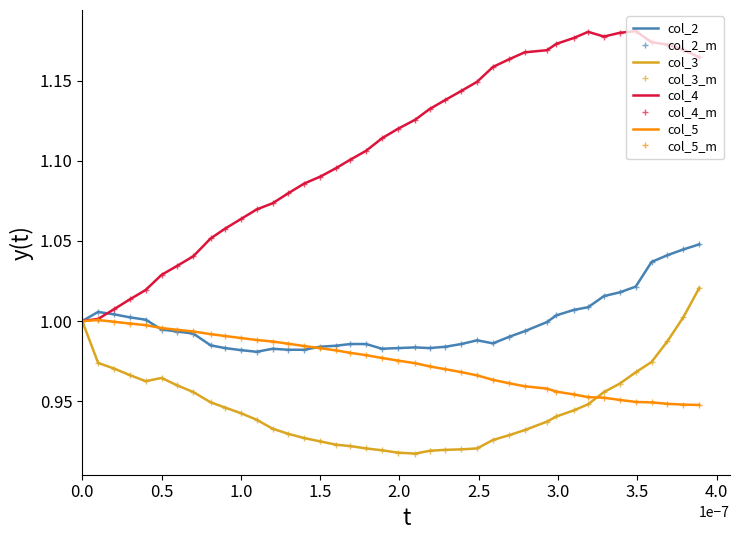

Reading left to right, transcribe all the data shown in this chart.

col_2: 1.0	1.0	1.0	1.0	1.0	1.0	1.0	1.0	1.0	1.0	1.0	1.0	1.0	1.0	1.0	1.0	1.0	1.0	1.0	1.0	1.0	1.0	1.0	1.0	1.0	1.0	1.0	1.0	1.0	1.0	1.0	1.0	1.0	1.0	1.0	1.0	1.0	1.0	1.0	1.0
col_3: 1.0	1.0	1.0	1.0	1.0	1.0	1.0	1.0	0.9	0.9	0.9	0.9	0.9	0.9	0.9	0.9	0.9	0.9	0.9	0.9	0.9	0.9	0.9	0.9	0.9	0.9	0.9	0.9	0.9	0.9	0.9	0.9	0.9	1.0	1.0	1.0	1.0	1.0	1.0	1.0
col_4: 1.0	1.0	1.0	1.0	1.0	1.0	1.0	1.0	1.1	1.1	1.1	1.1	1.1	1.1	1.1	1.1	1.1	1.1	1.1	1.1	1.1	1.1	1.1	1.1	1.1	1.1	1.2	1.2	1.2	1.2	1.2	1.2	1.2	1.2	1.2	1.2	1.2	1.2	1.2	1.2
col_5: 1.0	1.0	1.0	1.0	1.0	1.0	1.0	1.0	1.0	1.0	1.0	1.0	1.0	1.0	1.0	1.0	1.0	1.0	1.0	1.0	1.0	1.0	1.0	1.0	1.0	1.0	1.0	1.0	1.0	1.0	1.0	1.0	1.0	1.0	1.0	0.9	0.9	0.9	0.9	0.9